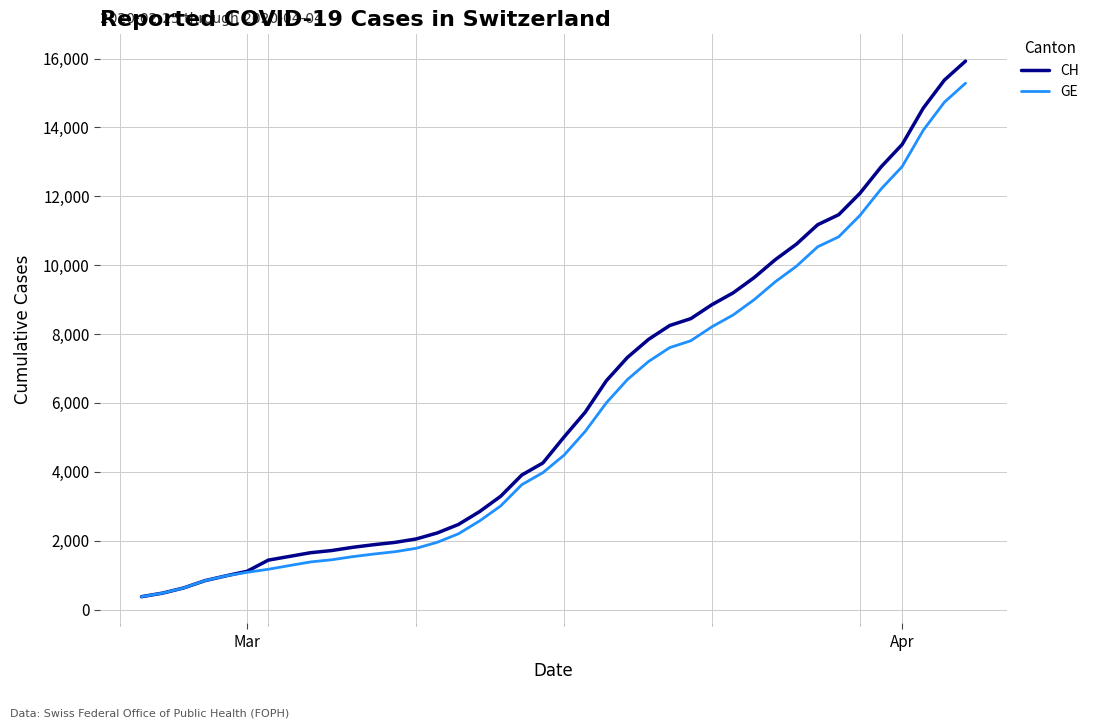

Which series has the widest spread of values?

CH